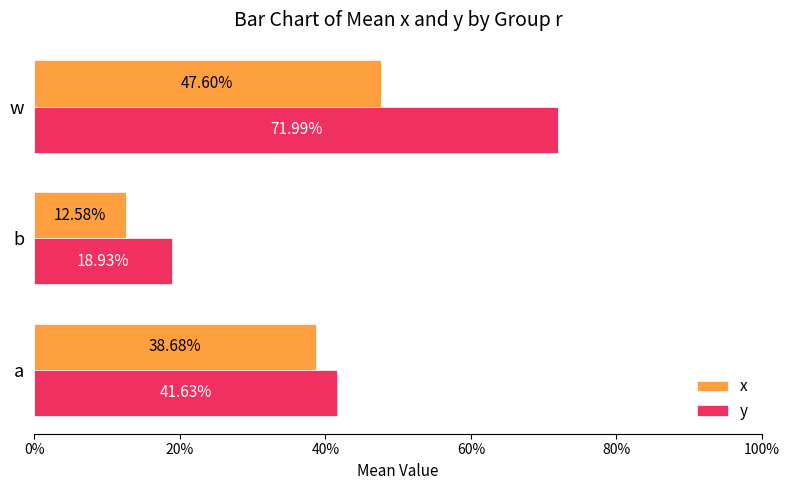

What are all the series names shown in the legend?

x, y